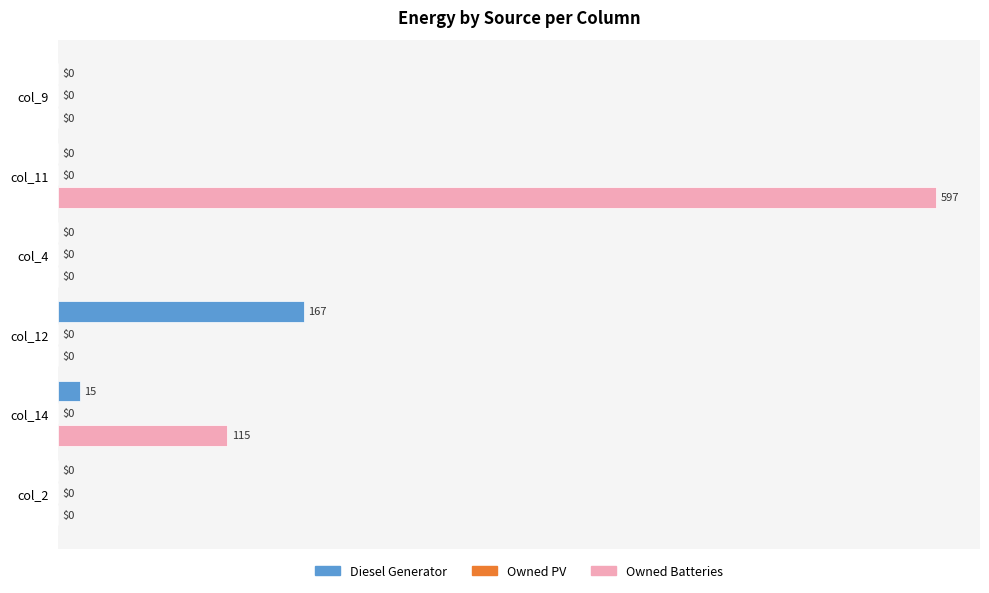

Is it true that Diesel Generator equals 15.0 at col_14?

True